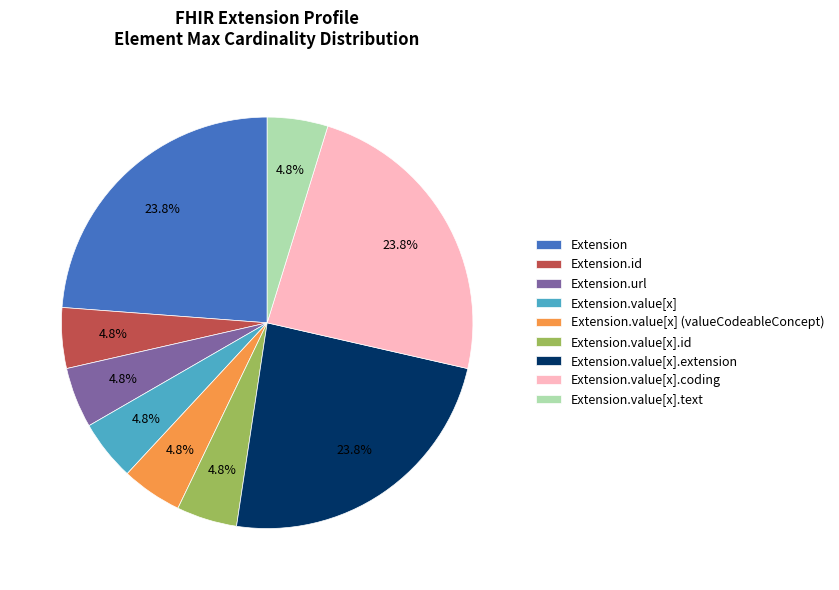

Is Extension.value[x].id the majority of the pie?

No